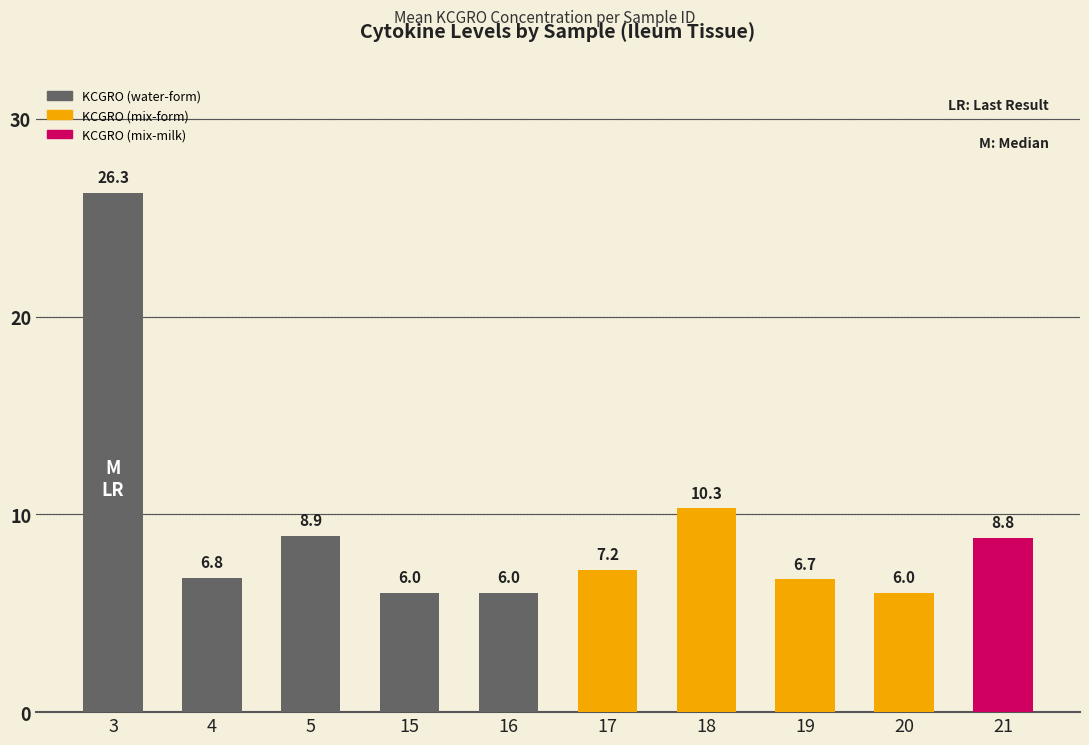

How many data points does each series have?

10